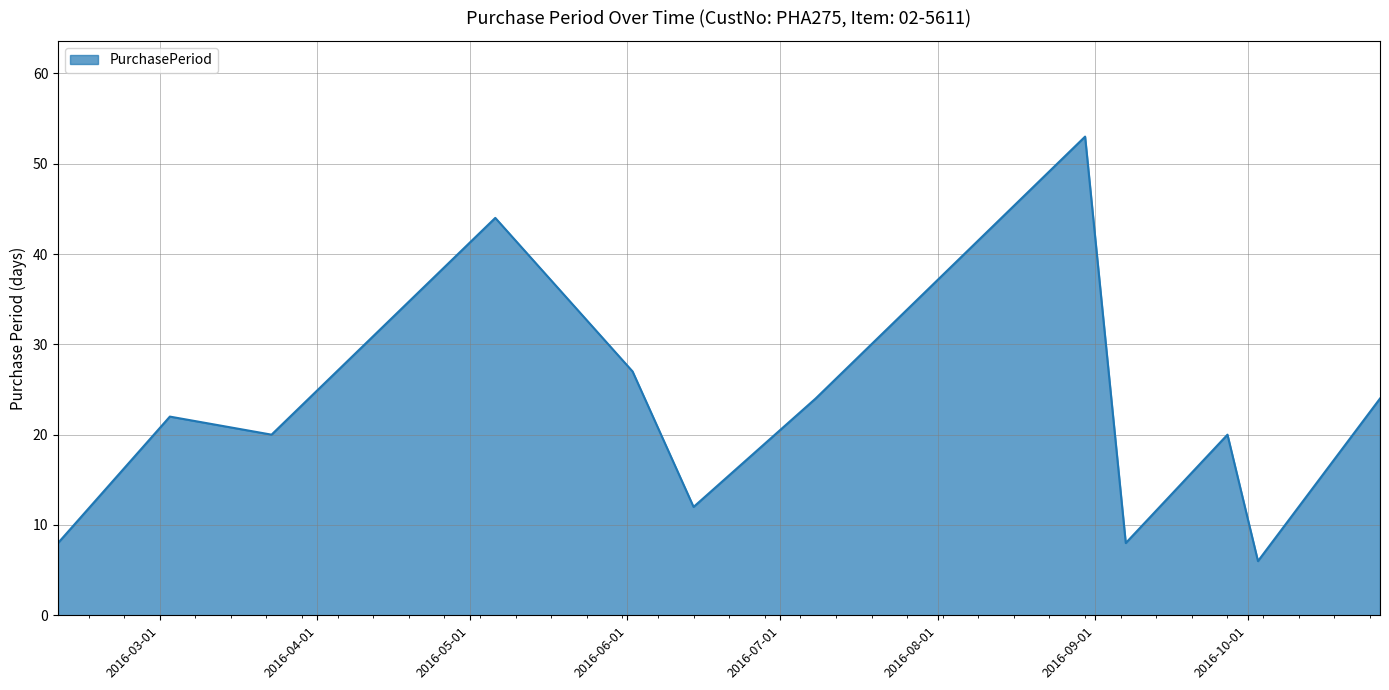

What is the minimum value shown in the chart?

6